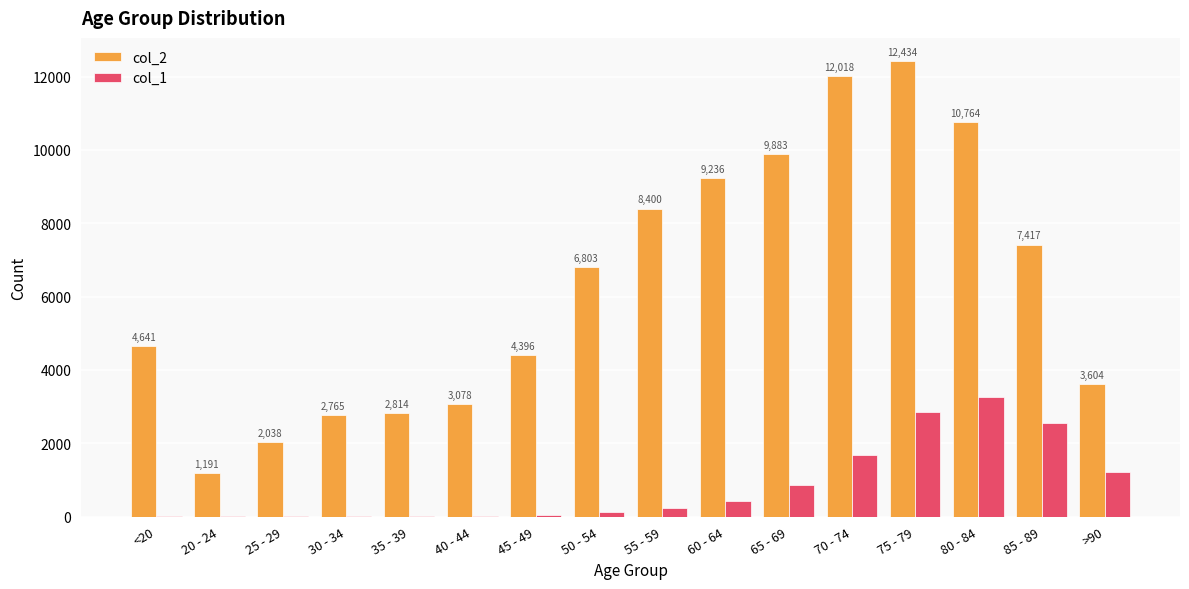

Is it true that col_1 equals 2548 at 85 - 89?

True